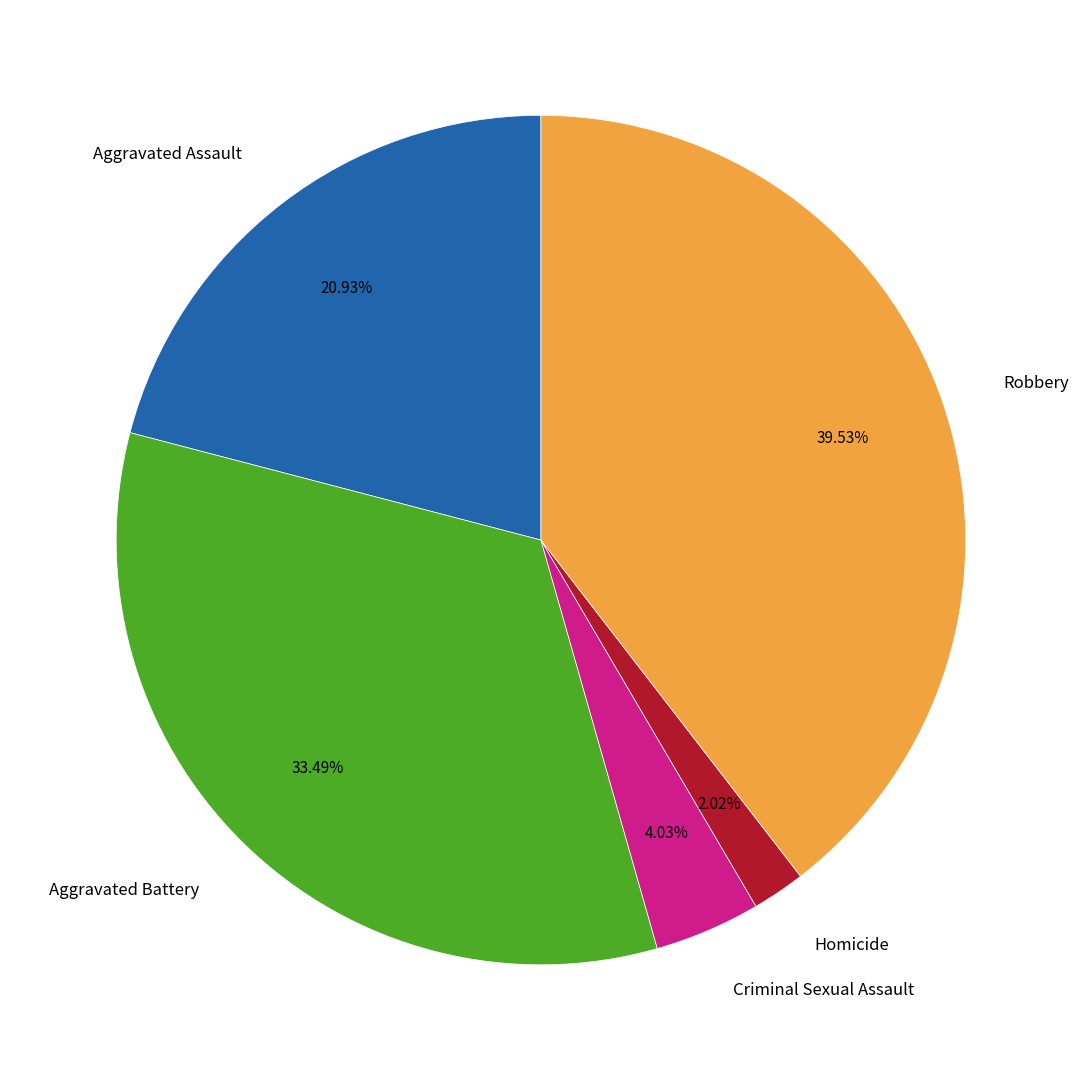

How many slices are in this pie chart?

5